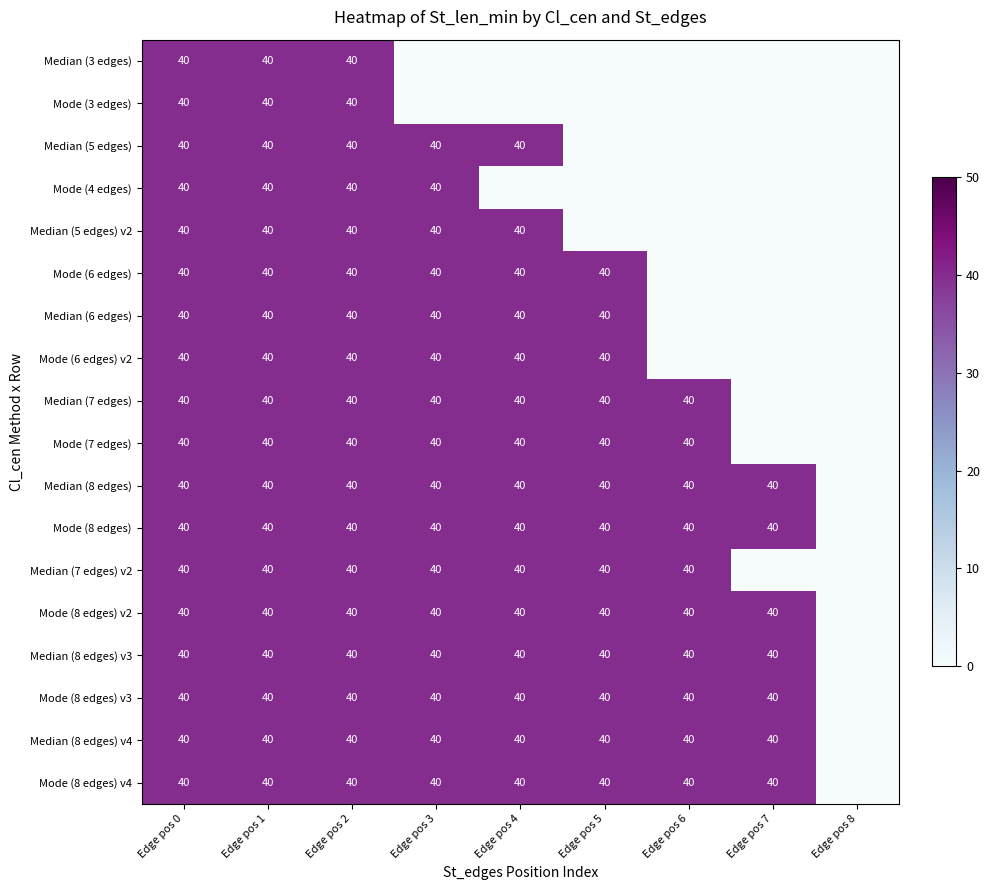

True or false: Mode (7 edges) has a value of 40 at Edge pos 2.

True